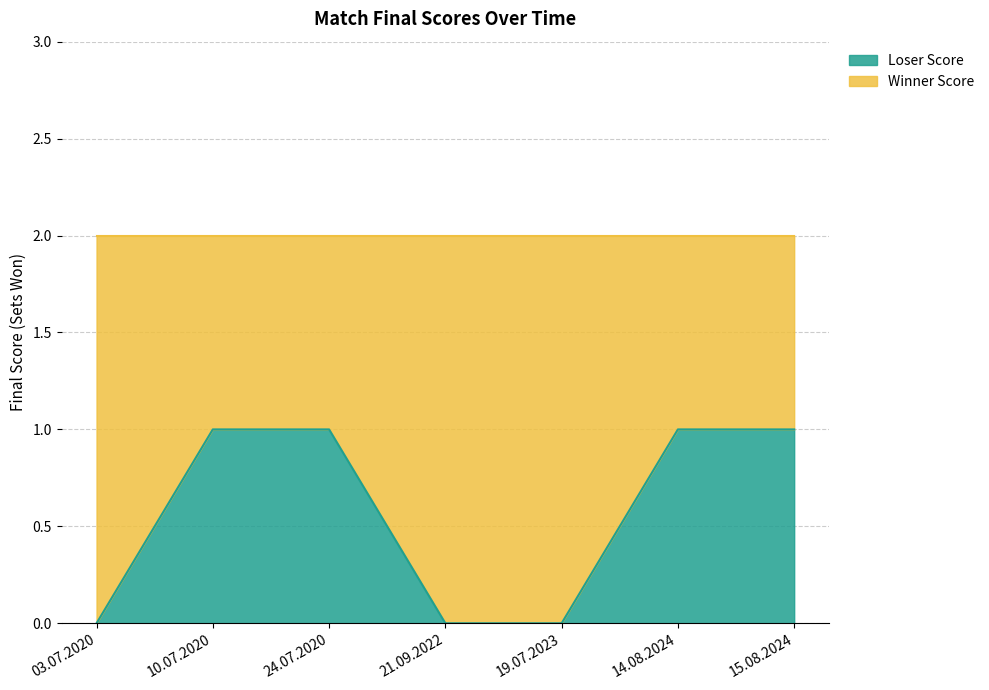

Reading left to right, extract all data points from this chart.

0	1	1	0	0	1	1